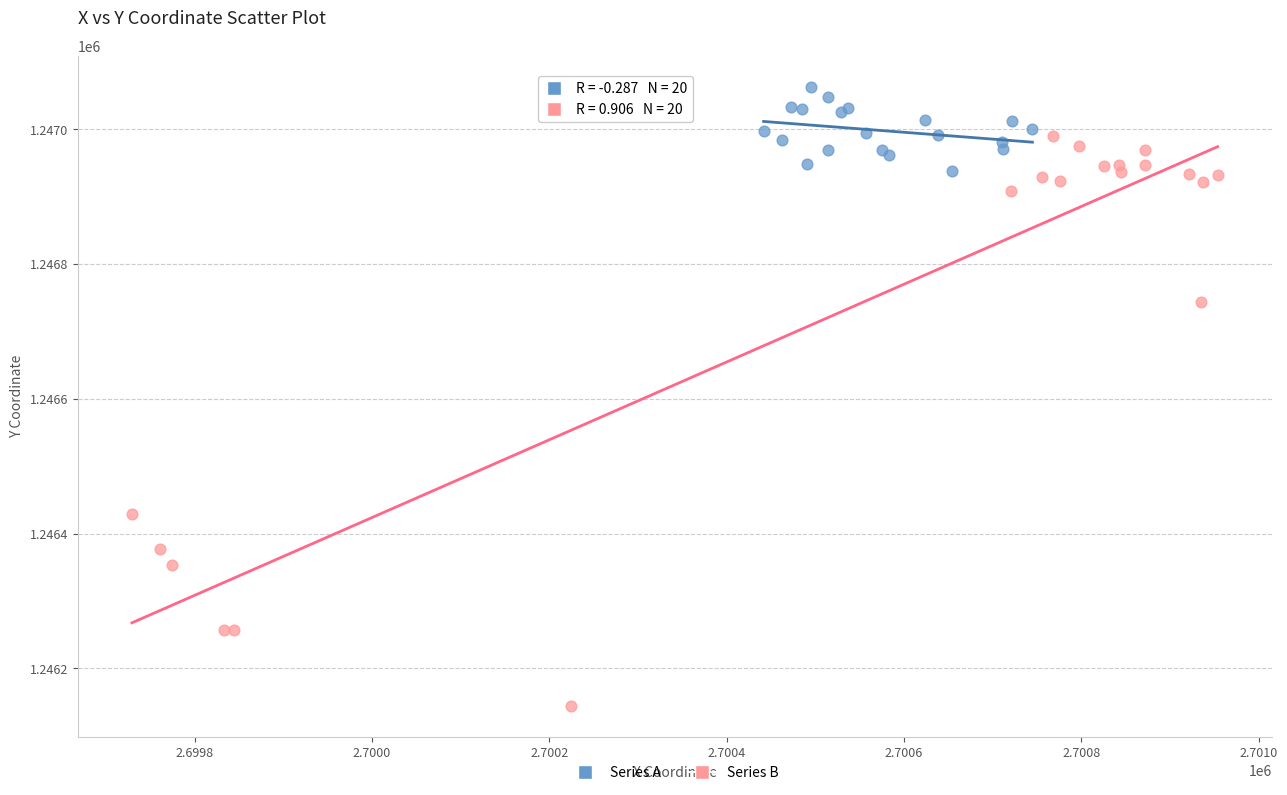

Which series contains the highest Y value?

Series A